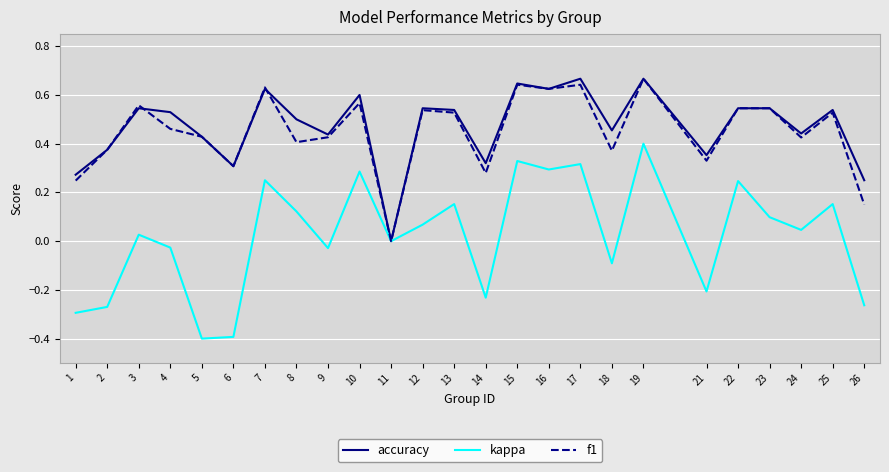

What is the total value across all series at 22?

1.3